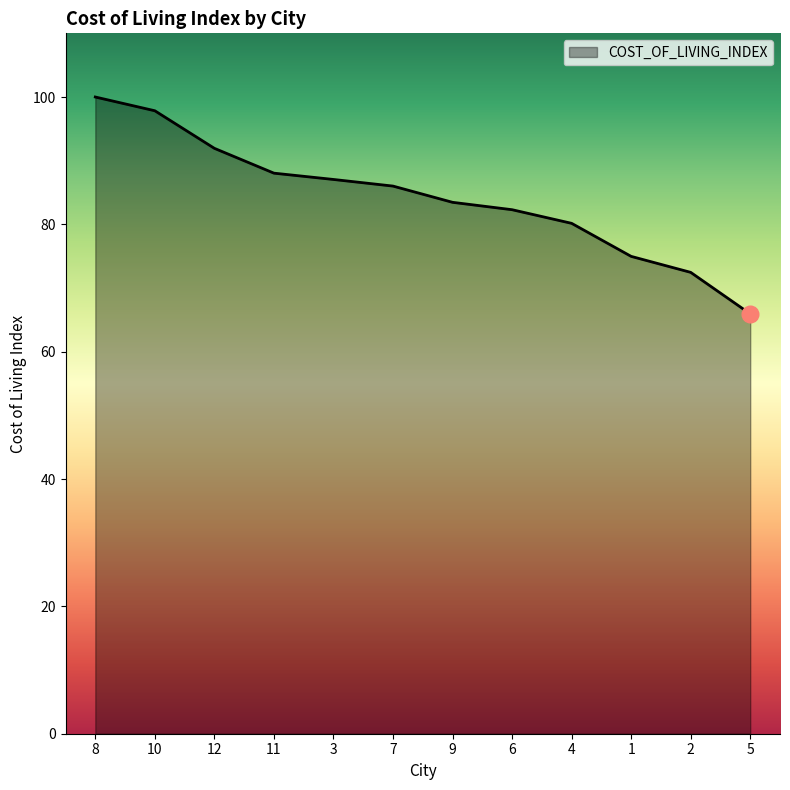

What is the difference between the maximum and minimum values?

34.1